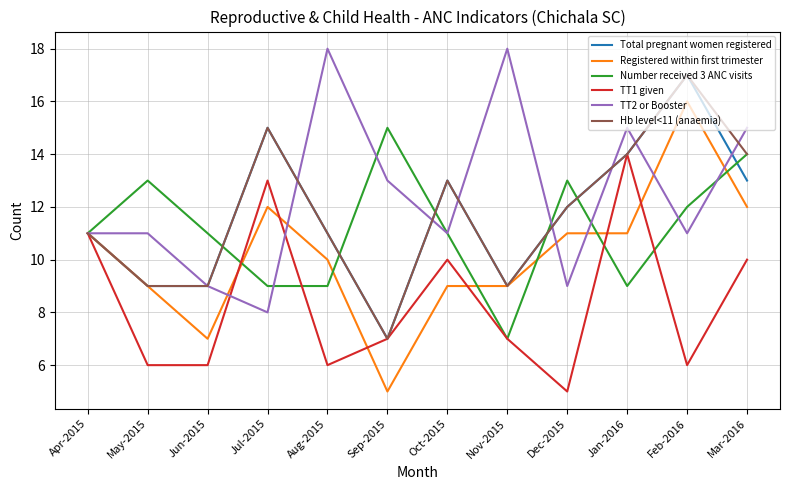

Where does the Hb level<11 (anaemia) series first go above 12?

Jul-2015